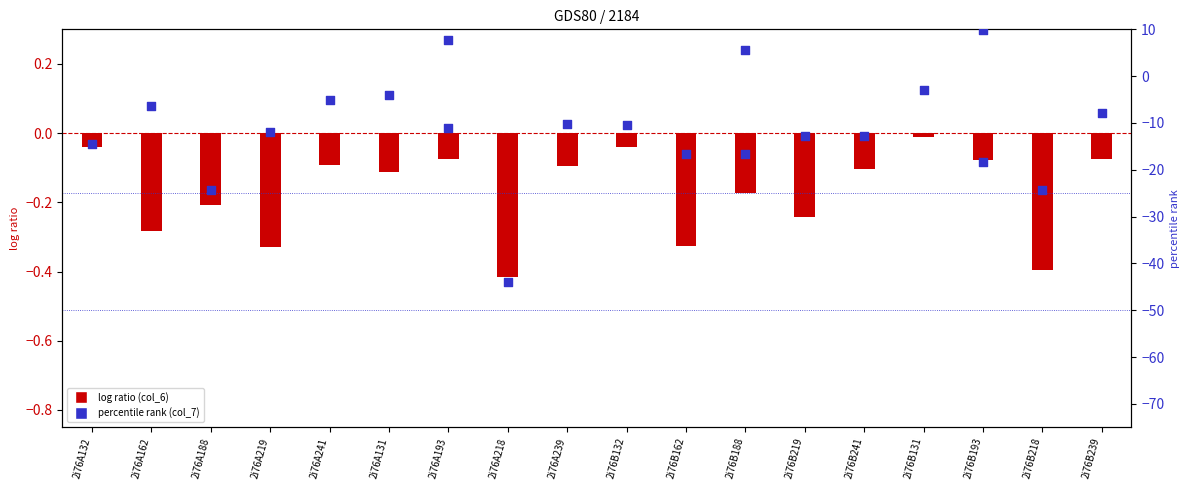

Which series has the largest total across all categories?

col_6 (log ratio)